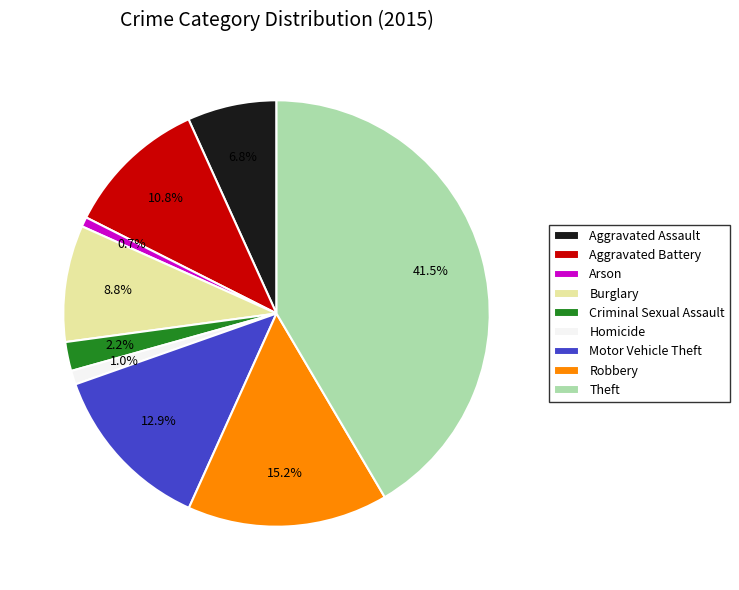

Which has a higher value, Criminal Sexual Assault or Theft?

Theft